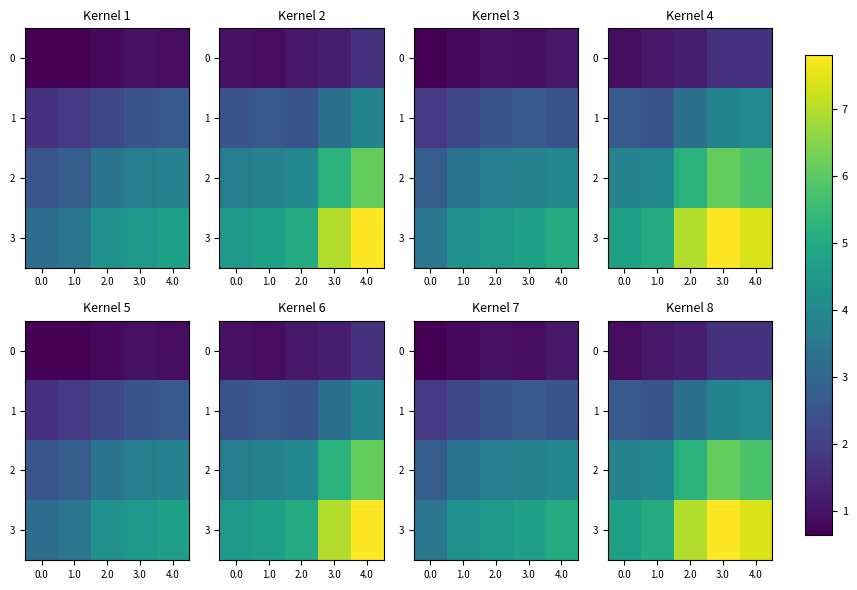

Where does the 0 series first go above 1?

1.0